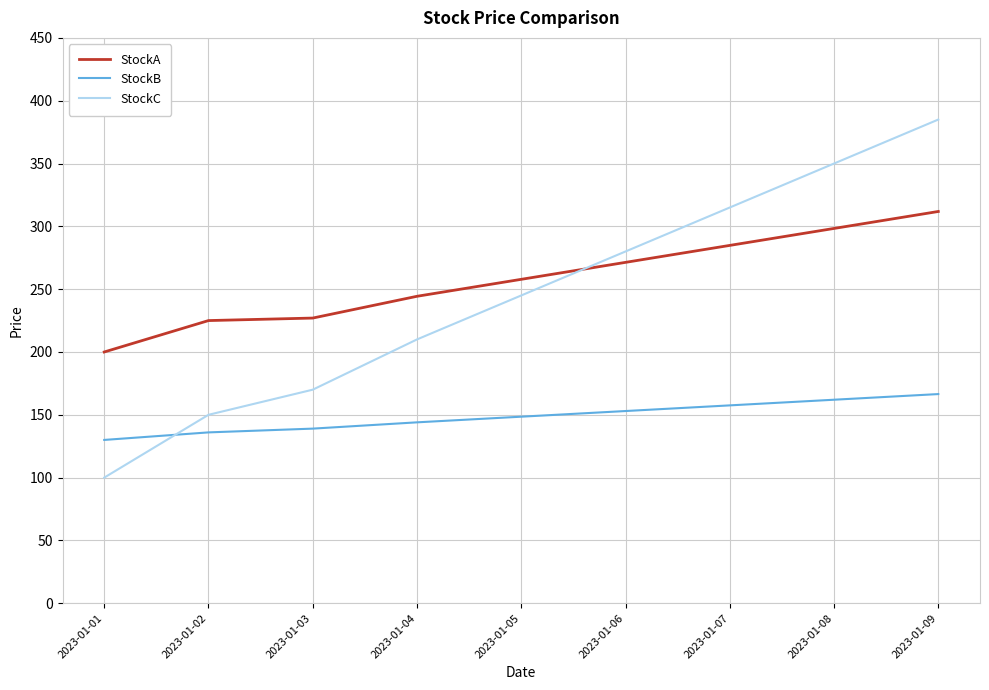

Where does the StockB series first go above 148?

2023-01-05